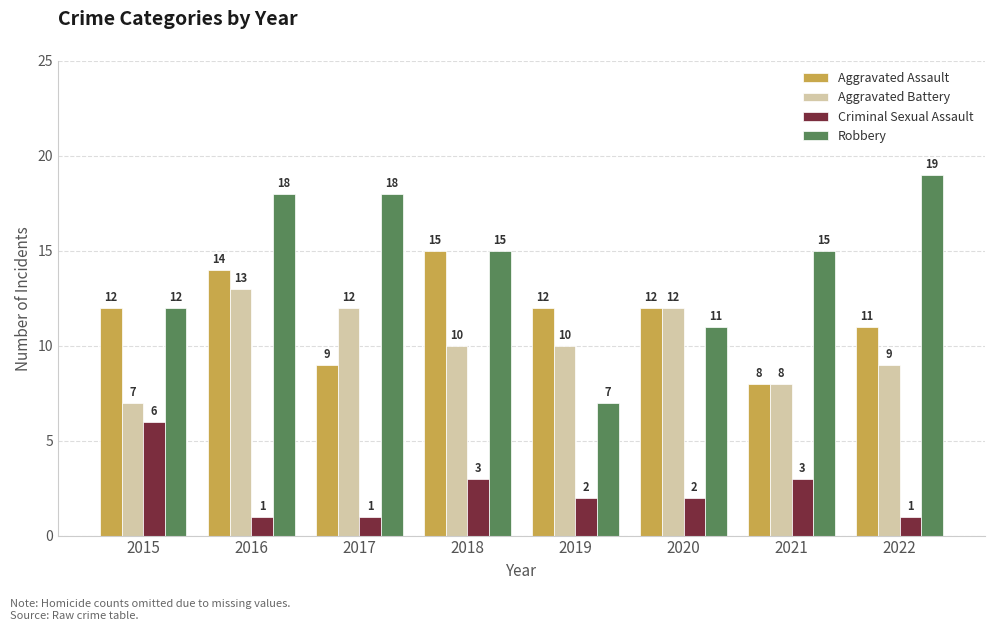

Reading left to right, transcribe all the data shown in this chart.

Aggravated Assault: 12	14	9	15	12	12	8	11
Aggravated Battery: 7	13	12	10	10	12	8	9
Criminal Sexual Assault: 6	1	1	3	2	2	3	1
Robbery: 12	18	18	15	7	11	15	19